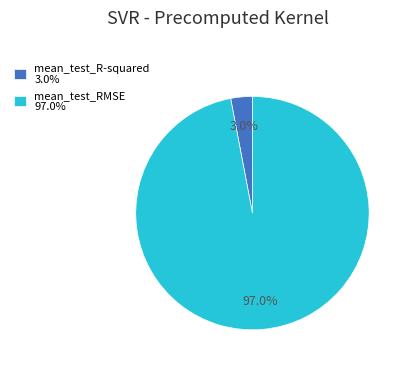

Is the sum of mean_test_R-squared and mean_test_RMSE greater than half?

Yes